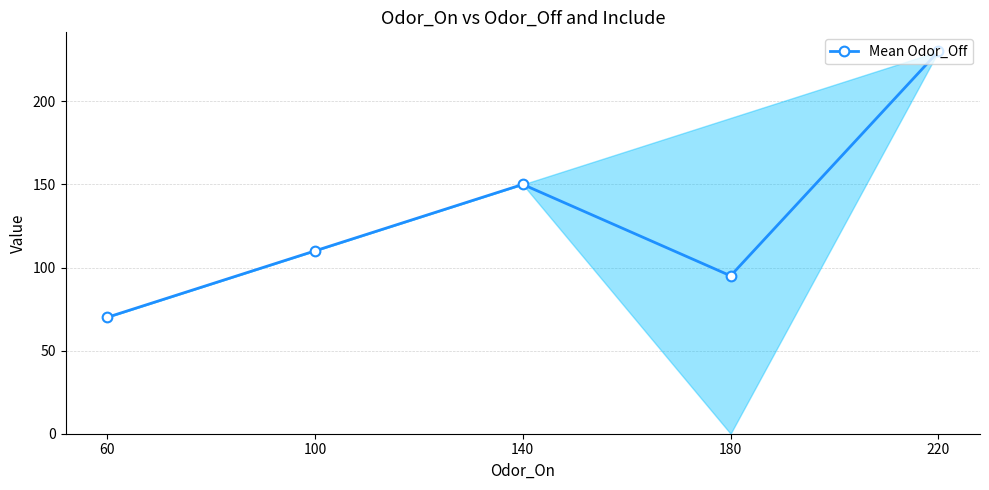

The chart shows a value of 95 at 180. True or false?

True